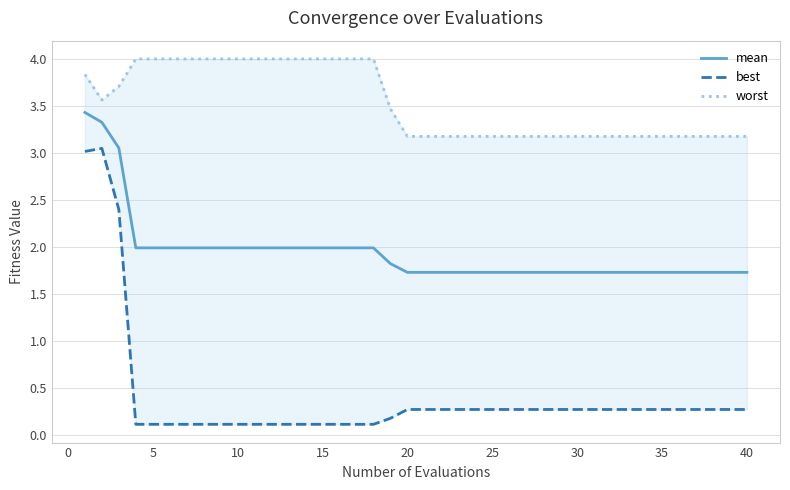

True or false: mean and best cross at least once.

False